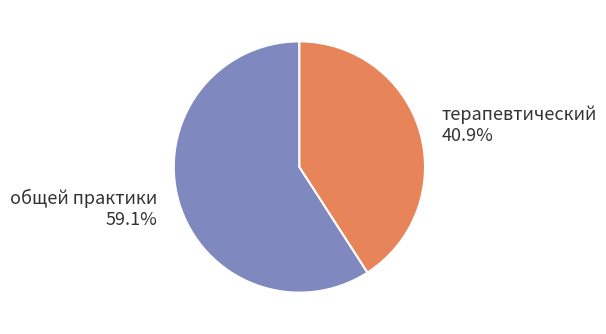

To the nearest percent, what percentage of the pie is терапевтический?

41%